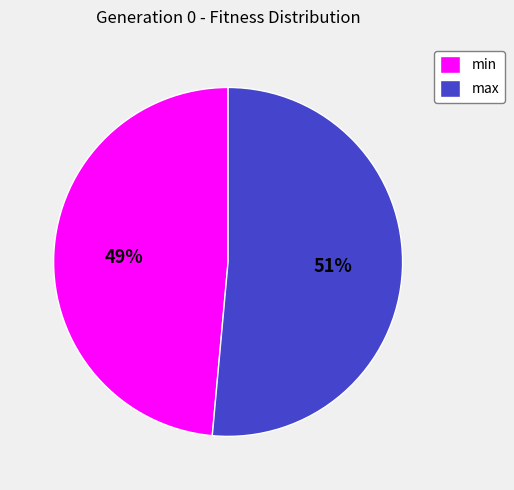

Rank the categories by value from lowest to highest.

min, max